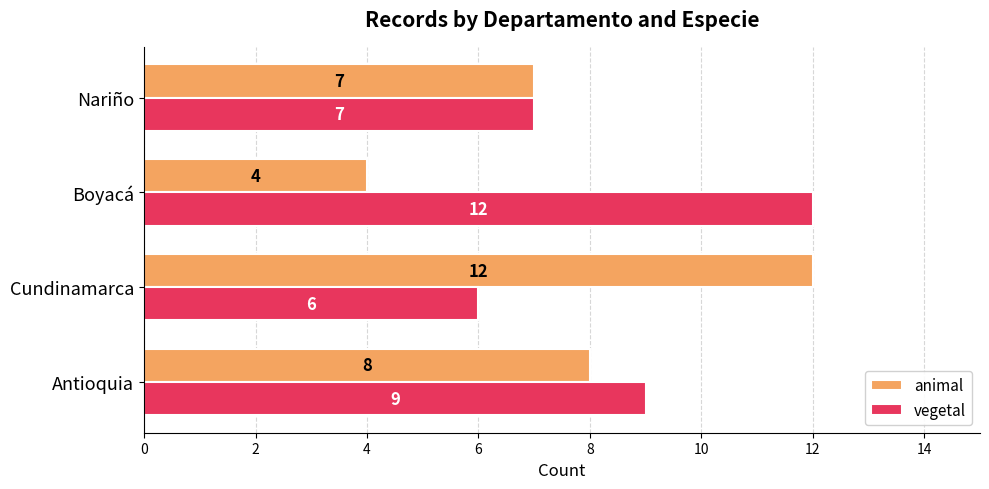

How many distinct data groups are displayed?

2